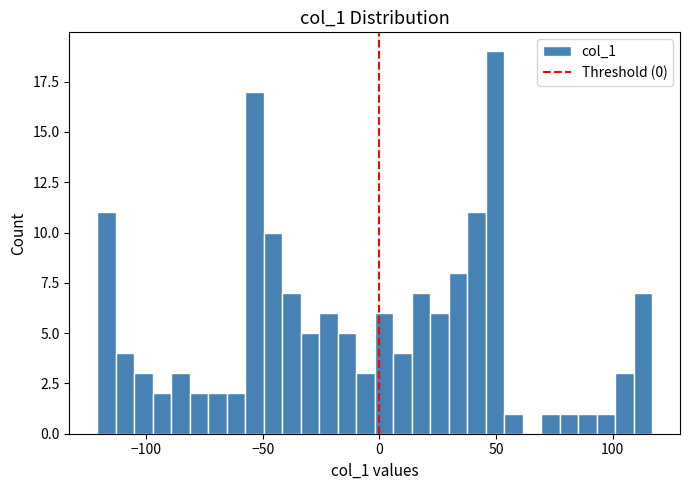

Read against the x-axis, roughly where is the centre of the tallest bar?

50